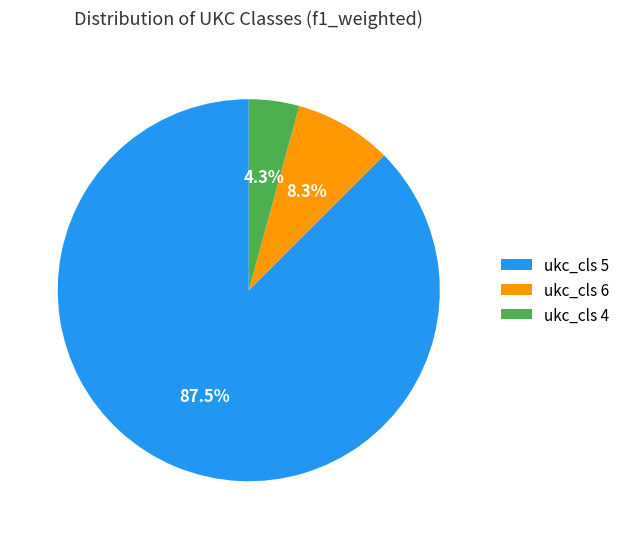

Which has a higher value, ukc_cls 6 or ukc_cls 4?

ukc_cls 6